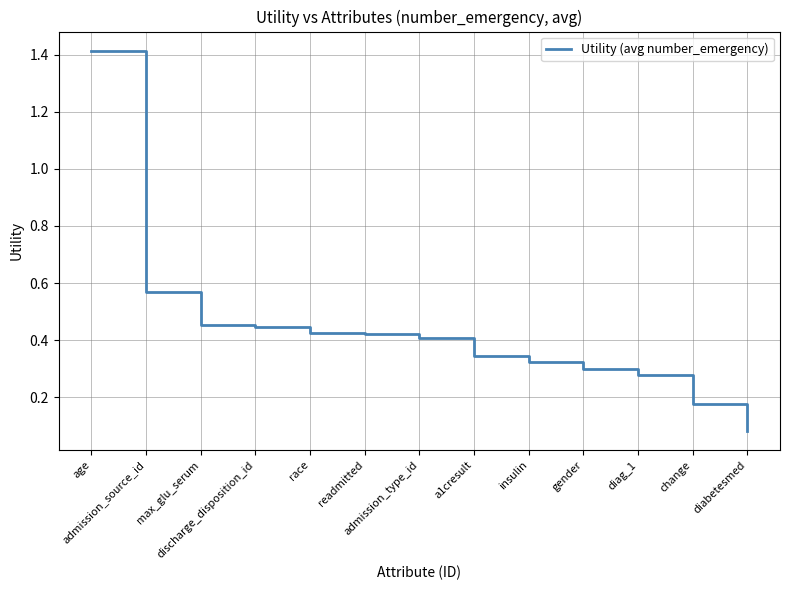

What is the greatest value displayed?

1.4